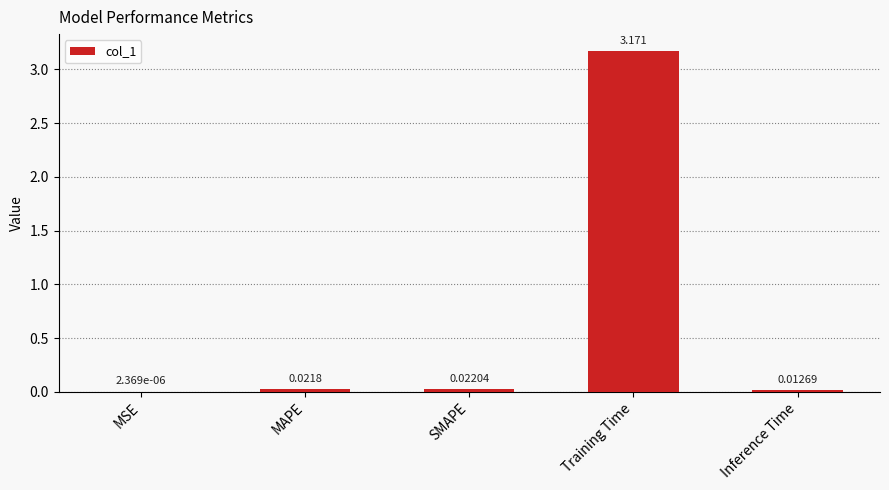

Which label corresponds to the largest value in the chart?

Training Time